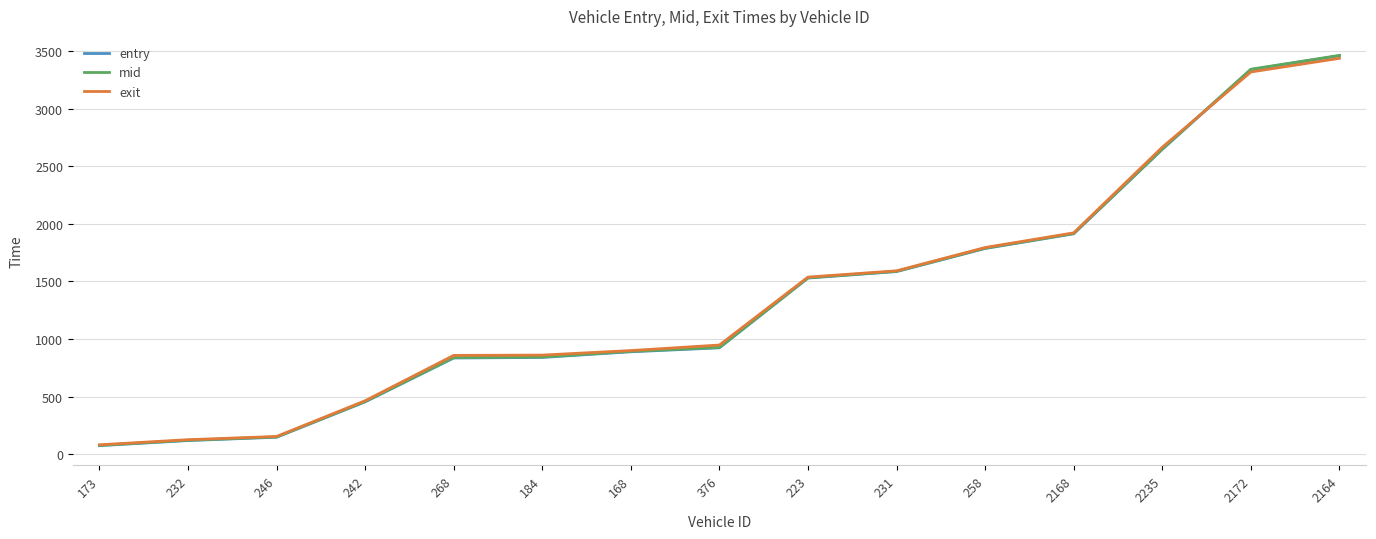

True or false: mid has a value of 927.3 at 376.

True